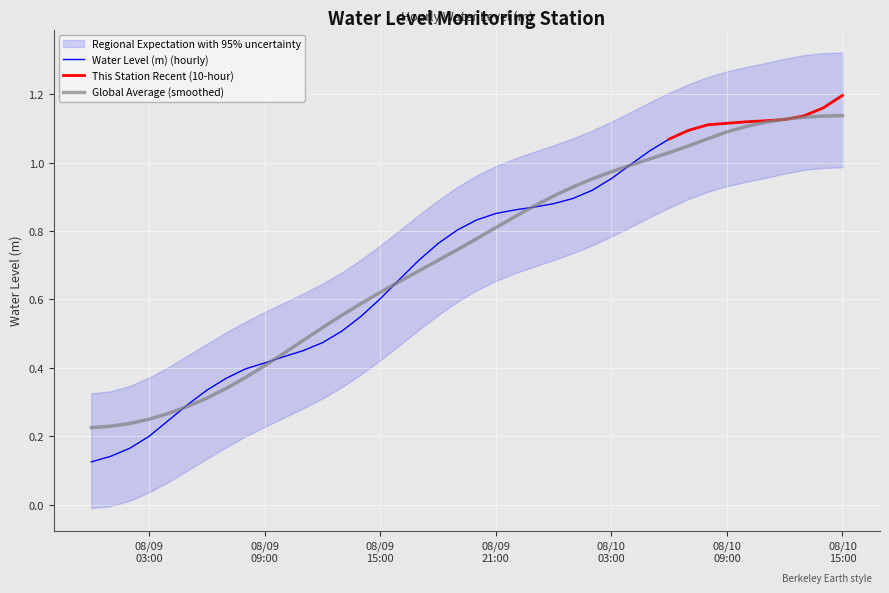

List the labels in order of value, largest first.

2025-08-10 15:00:00, 2025-08-10 14:00:00, 2025-08-10 13:00:00, 2025-08-10 12:00:00, 2025-08-10 11:00:00, 2025-08-10 10:00:00, 2025-08-10 09:00:00, 2025-08-10 08:00:00, 2025-08-10 07:00:00, 2025-08-10 06:00:00, 2025-08-10 05:00:00, 2025-08-10 04:00:00, 2025-08-10 03:00:00, 2025-08-10 02:00:00, 2025-08-10 01:00:00, 2025-08-10 00:00:00, 2025-08-09 23:00:00, 2025-08-09 22:00:00, 2025-08-09 21:00:00, 2025-08-09 20:00:00, 2025-08-09 19:00:00, 2025-08-09 18:00:00, 2025-08-09 17:00:00, 2025-08-09 16:00:00, 2025-08-09 15:00:00, 2025-08-09 14:00:00, 2025-08-09 13:00:00, 2025-08-09 12:00:00, 2025-08-09 11:00:00, 2025-08-09 10:00:00, 2025-08-09 09:00:00, 2025-08-09 08:00:00, 2025-08-09 07:00:00, 2025-08-09 06:00:00, 2025-08-09 05:00:00, 2025-08-09 04:00:00, 2025-08-09 03:00:00, 2025-08-09 02:00:00, 2025-08-09 01:00:00, 2025-08-09 00:00:00